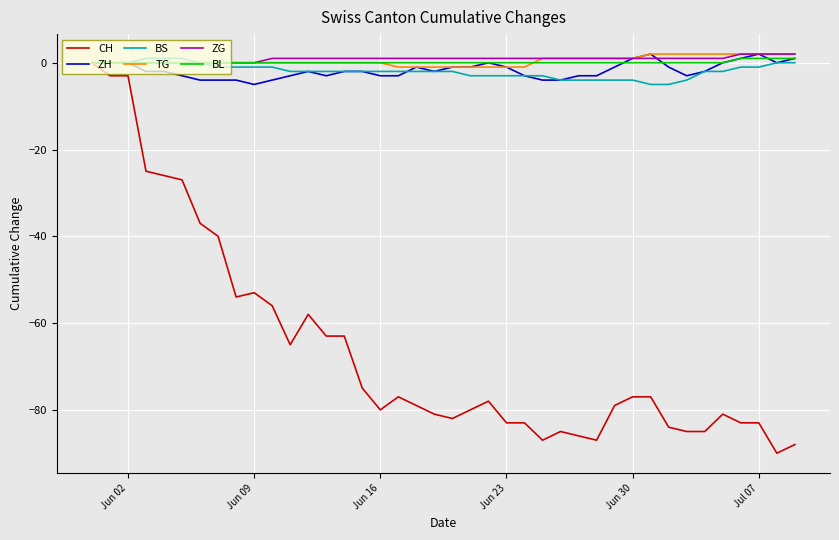

Which series has the widest spread of values?

CH